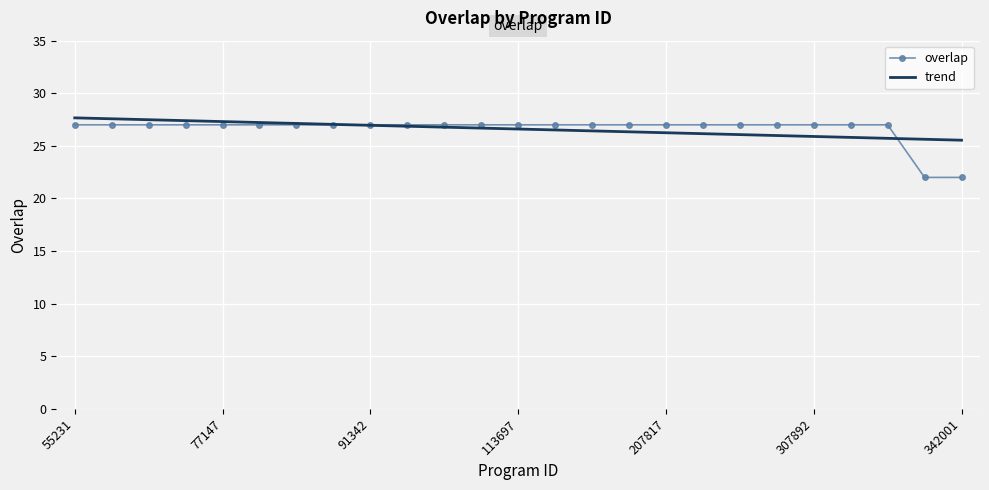

Which series ends up on top after the final intersection of trend and overlap?

trend